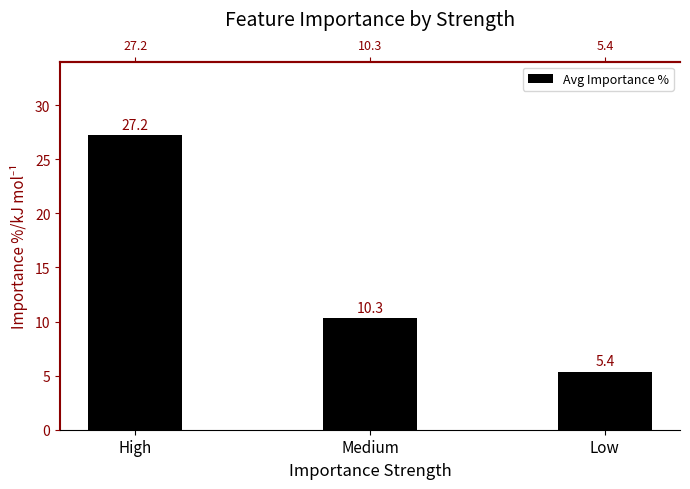

The chart shows a value of 10.3 at Medium. True or false?

True